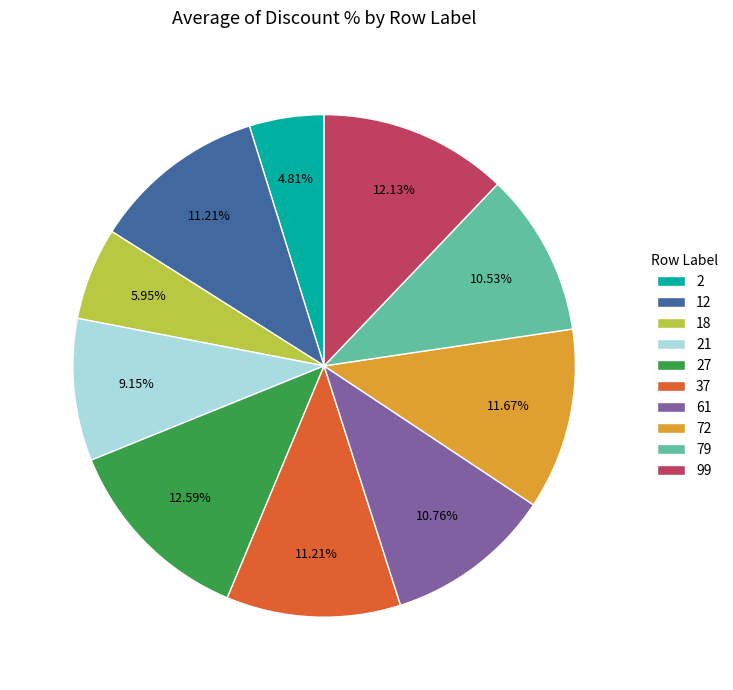

To the nearest percent, what percentage of the pie is 99?

12%